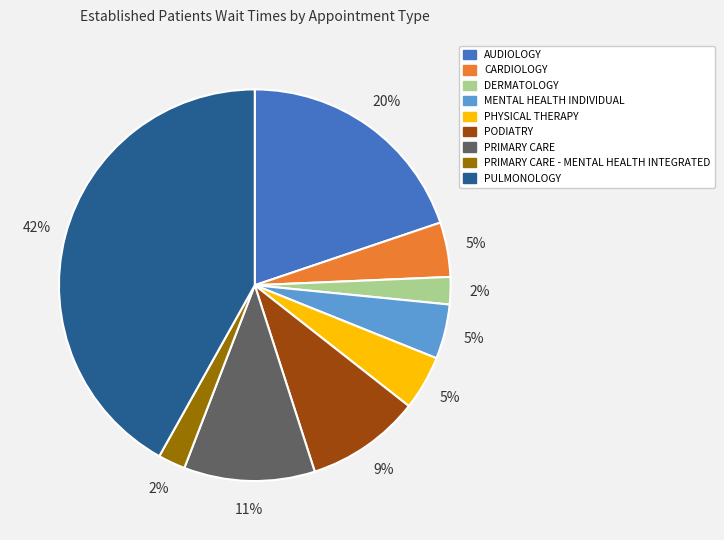

Is there a majority slice in this chart?

No